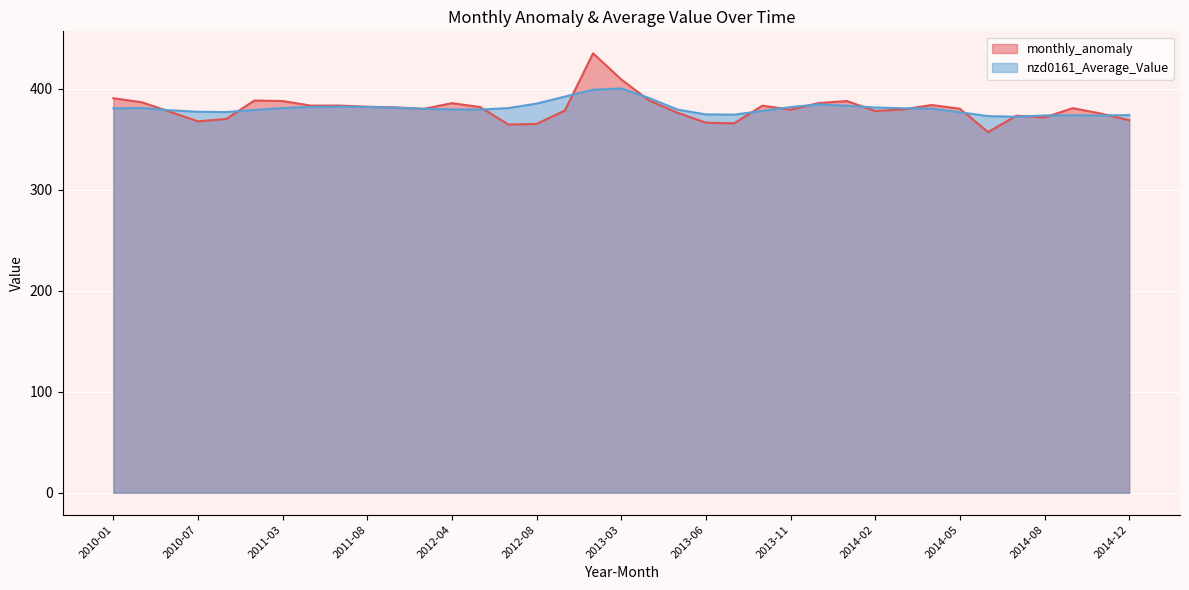

Reading left to right, what are all the values shown in this chart?

monthly_anomaly: 390.7	386.8	377.4	367.8	370.2	388.4	387.9	383.4	383.5	382.2	381.6	380.1	385.8	381.9	364.6	365.3	378.5	435.2	409.3	388.3	376.3	366.5	365.9	383.3	379.3	386.0	387.9	378.0	379.6	384.0	380.3	357.2	373.4	371.6	380.9	375.5	368.9
nzd0161_Average_Value: 380.7	381.1	378.8	377.3	377.0	379.1	381.0	382.1	382.4	382.1	381.3	380.2	379.6	379.5	380.9	385.4	392.3	399.1	400.4	390.8	379.4	374.7	374.4	378.1	381.9	384.6	383.3	381.5	380.7	380.5	376.8	373.0	372.3	373.6	373.8	373.6	374.0